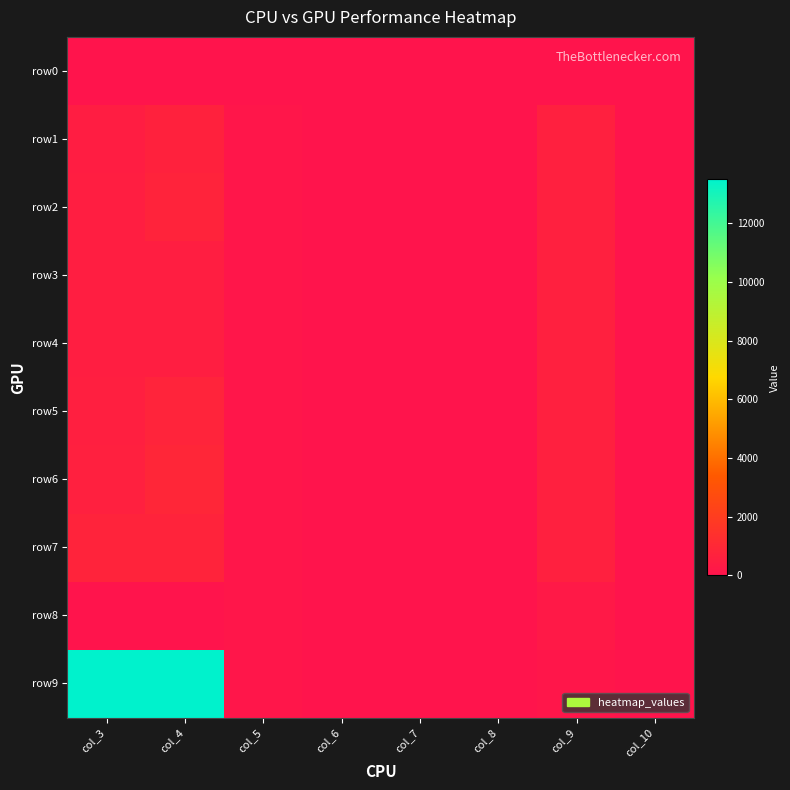

At col_10, list the series in order from smallest to largest.

row0, row1, row2, row3, row4, row5, row6, row7, row8, row9